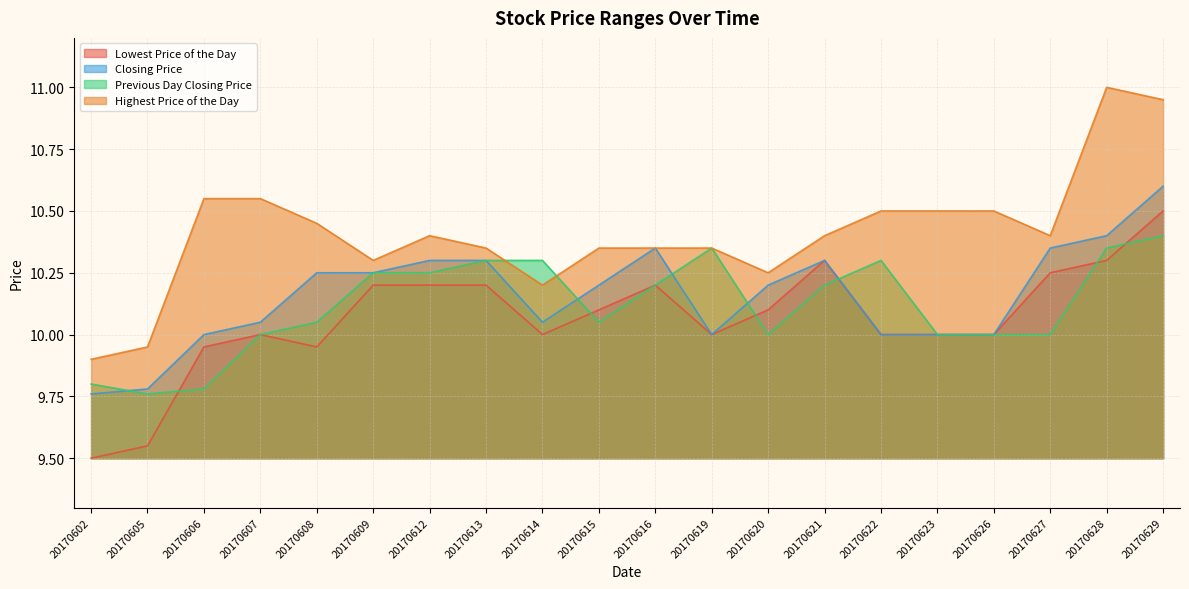

What is the spread (max minus min) of values at 20170626?

0.5